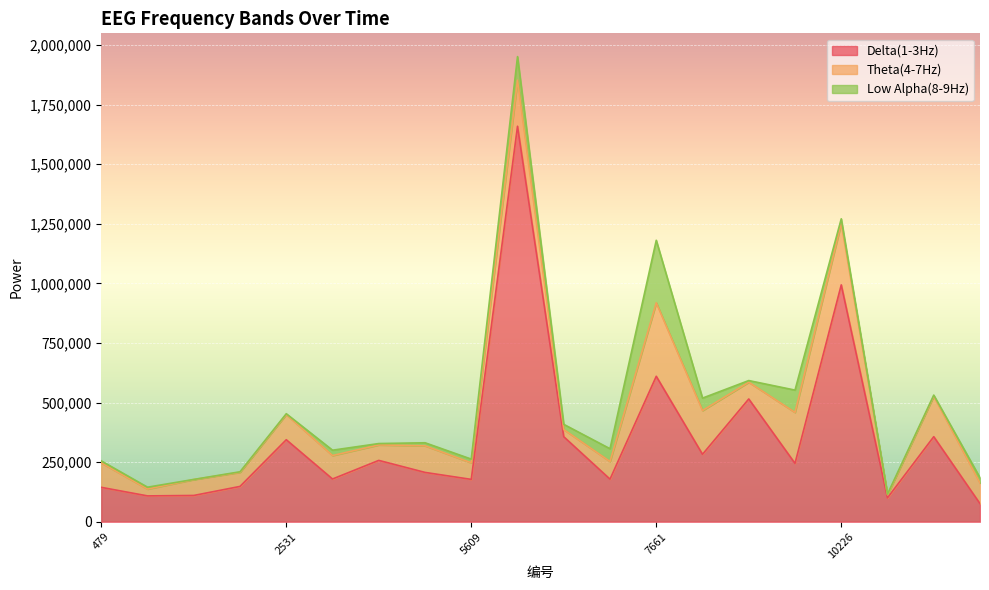

What are all the series names shown in the legend?

Delta(1-3Hz), Theta(4-7Hz), Low Alpha(8-9Hz)